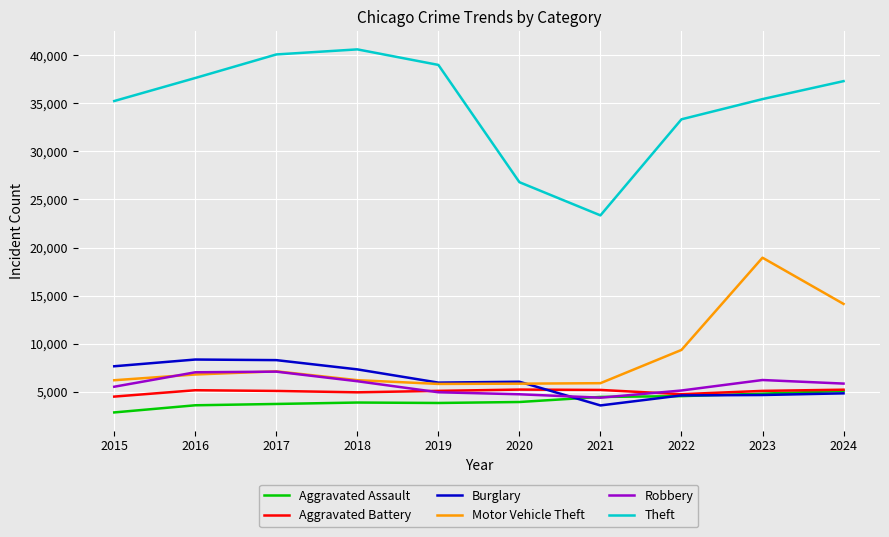

Read the Aggravated Assault value at 2020, to the nearest 10.

3920